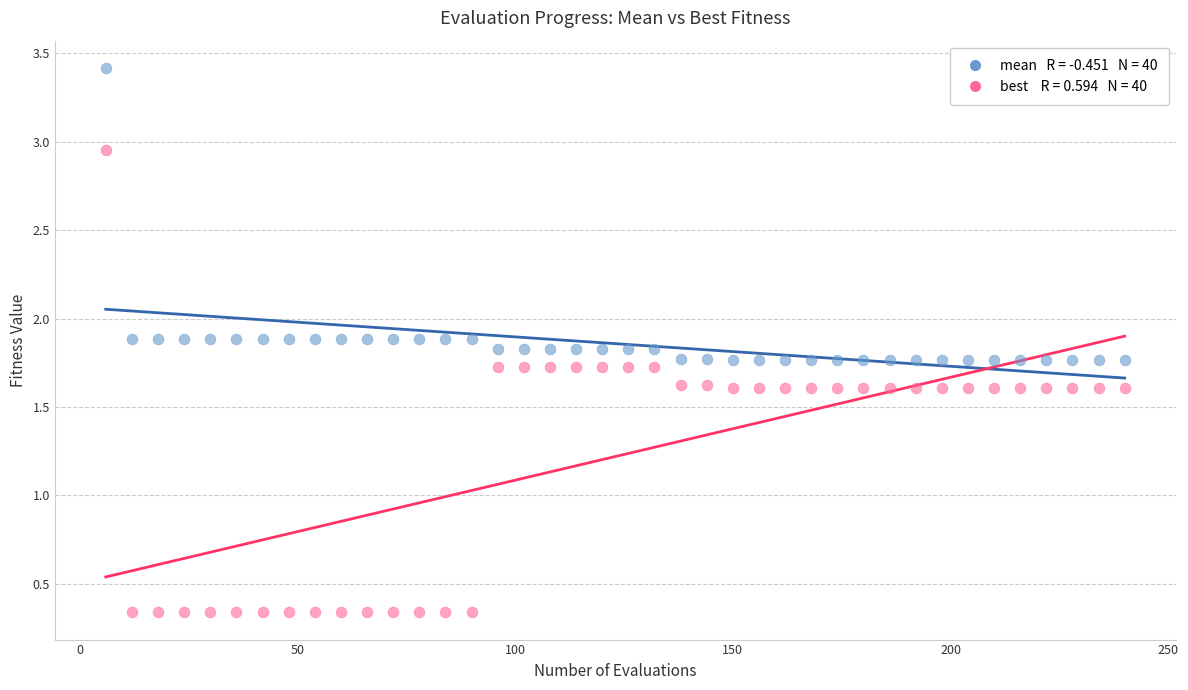

Across all data points, what is the range of Y values (max minus min)?

3.1